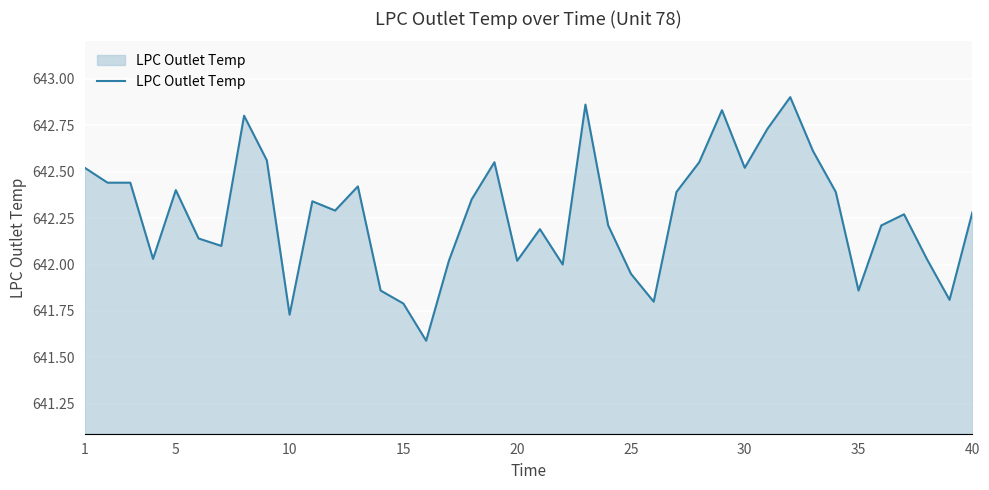

Does the chart display data point markers on the line(s)?

No